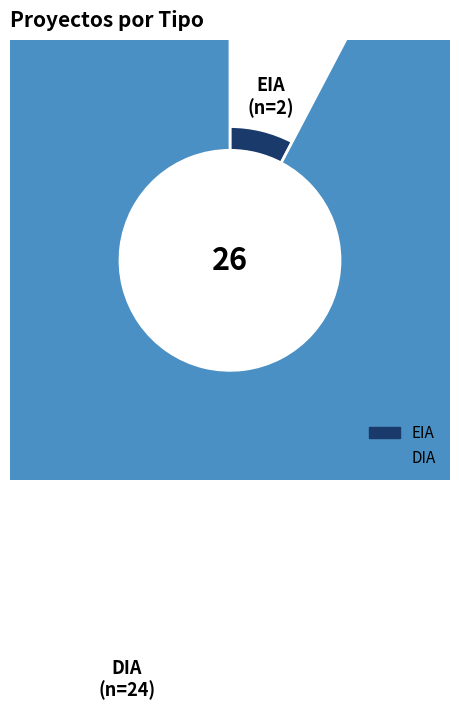

Which category has the smallest portion of the pie?

EIA